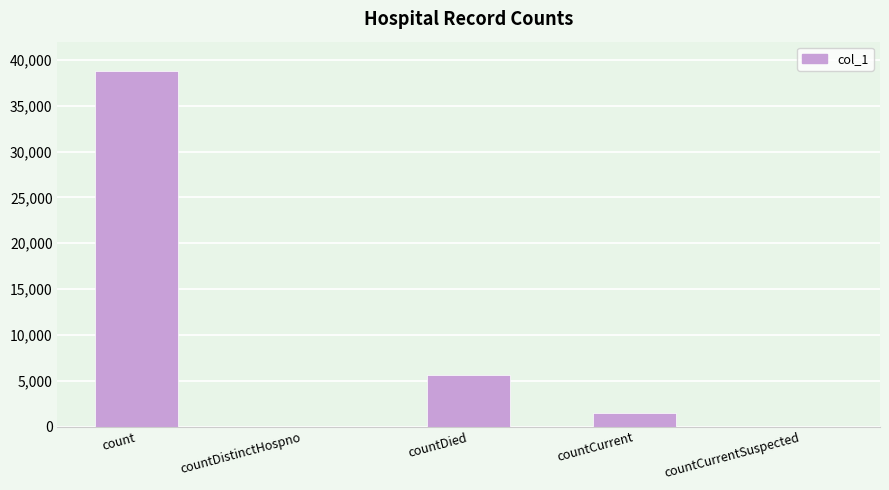

What is the sum of all values?

45869